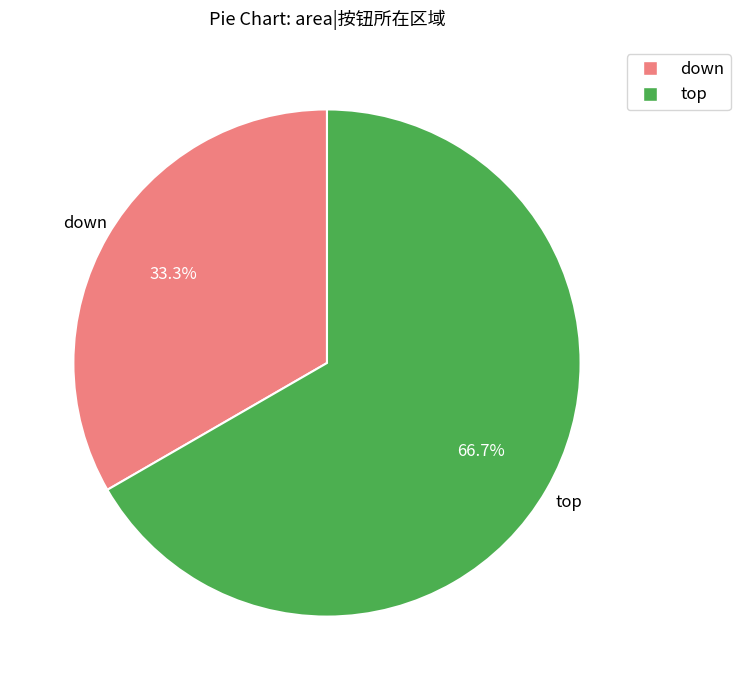

What percentage is NOT represented by down?

66.7%